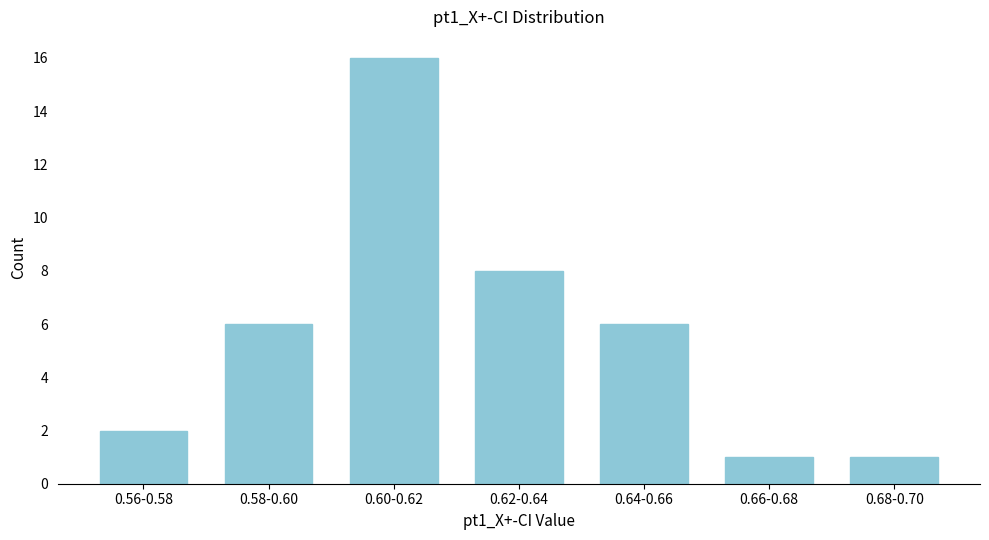

Reading right to left, extract all data points from this chart.

1	1	6	8	16	6	2